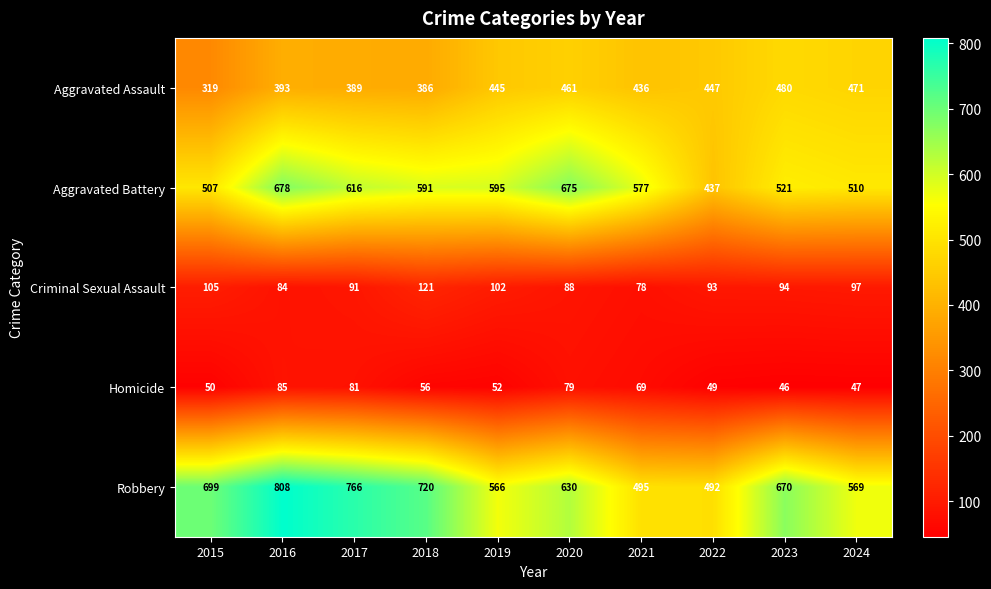

What is the difference between the Homicide values at 2018 and 2021?

13